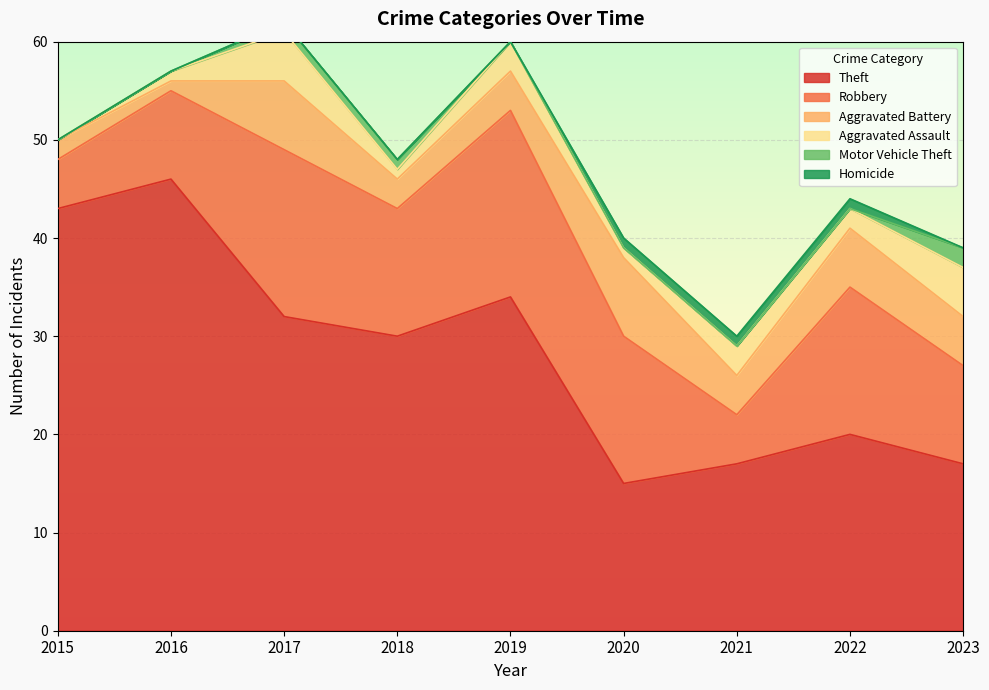

True or false: Homicide and Aggravated Battery intersect in this chart.

False